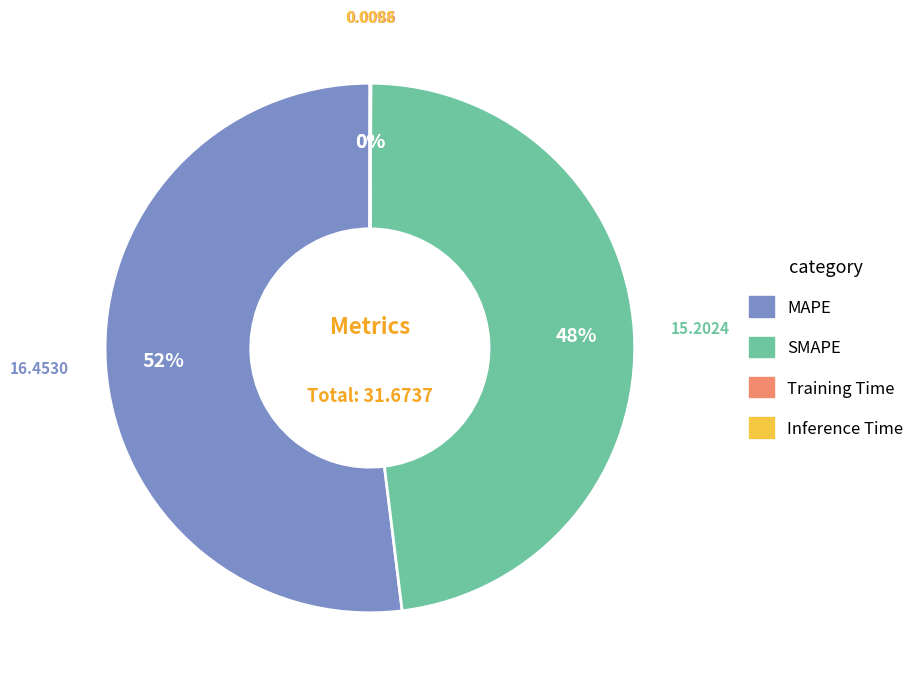

Which slice is the largest?

MAPE